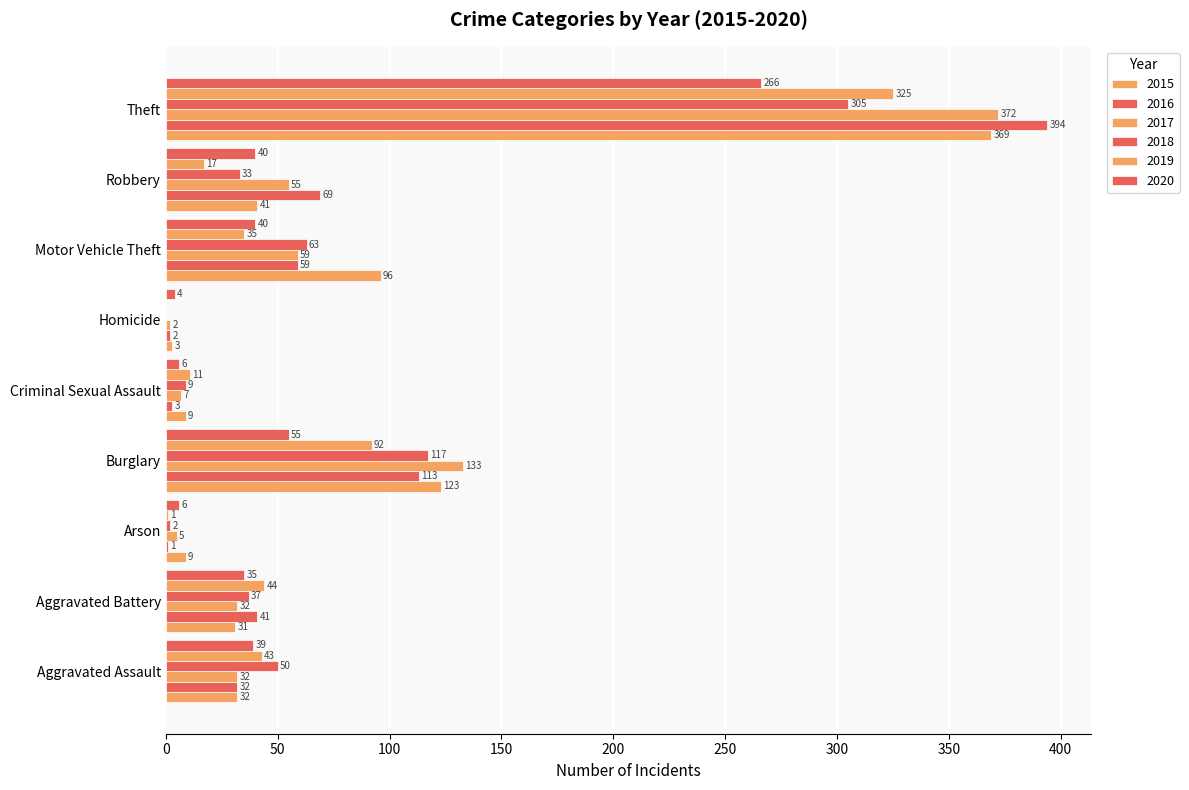

How many values in 2019 are above zero?

8